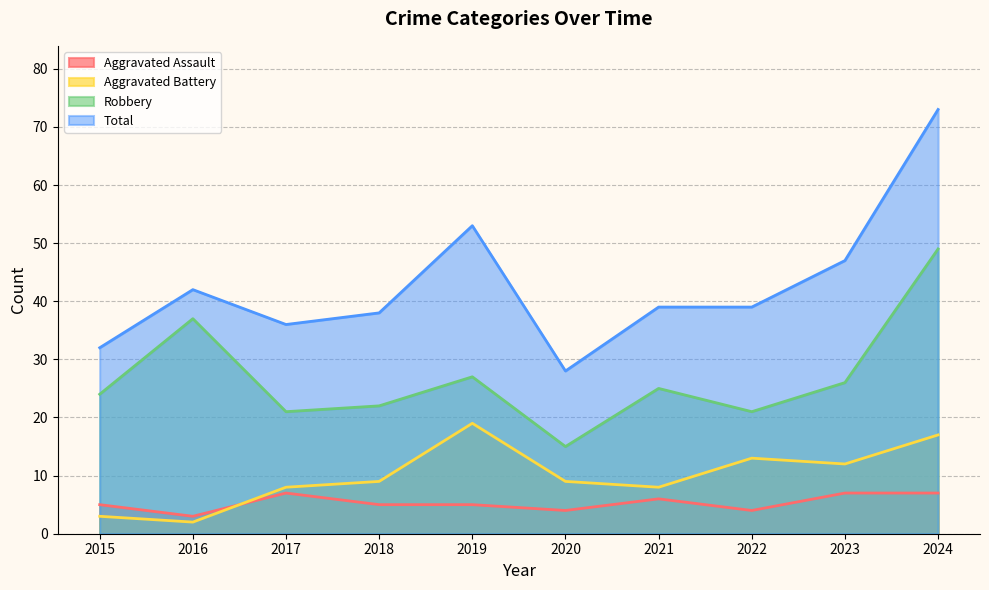

How many series are shown in this chart?

4